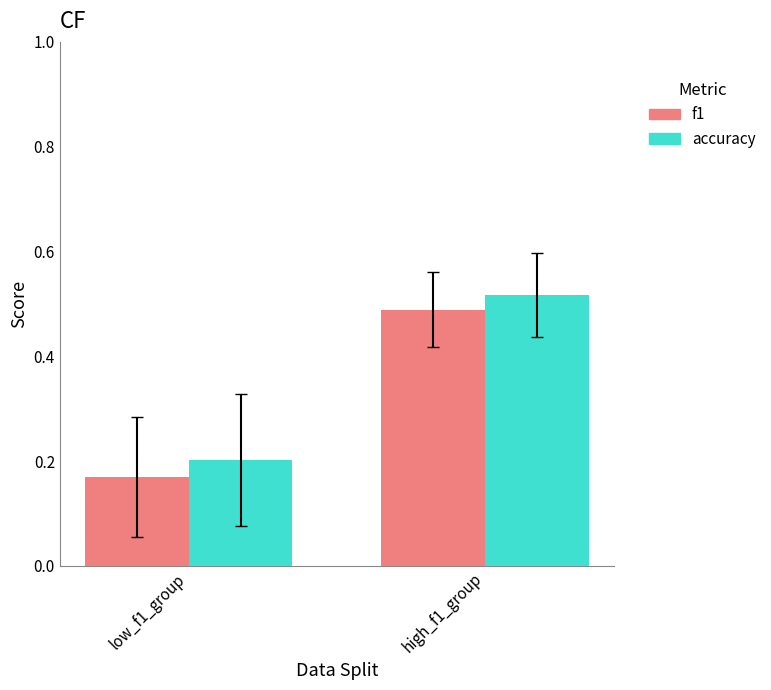

At which category is the sum across all series the highest?

high_f1_group